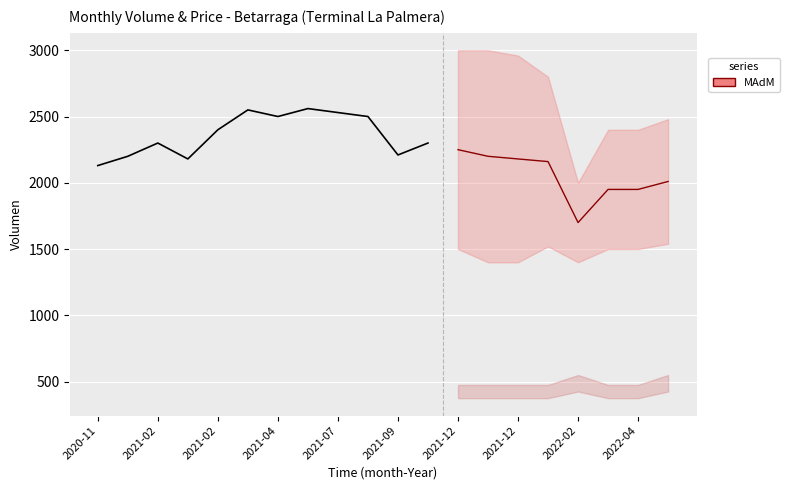

What is the value of the 2nd point from the left?

2200